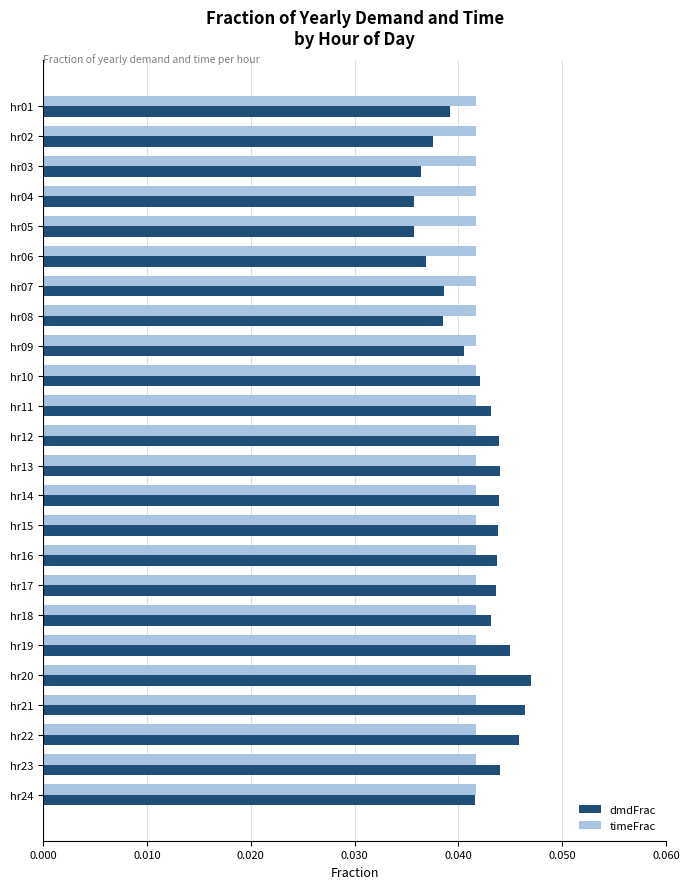

What is the sum of all timeFrac values?

1.0